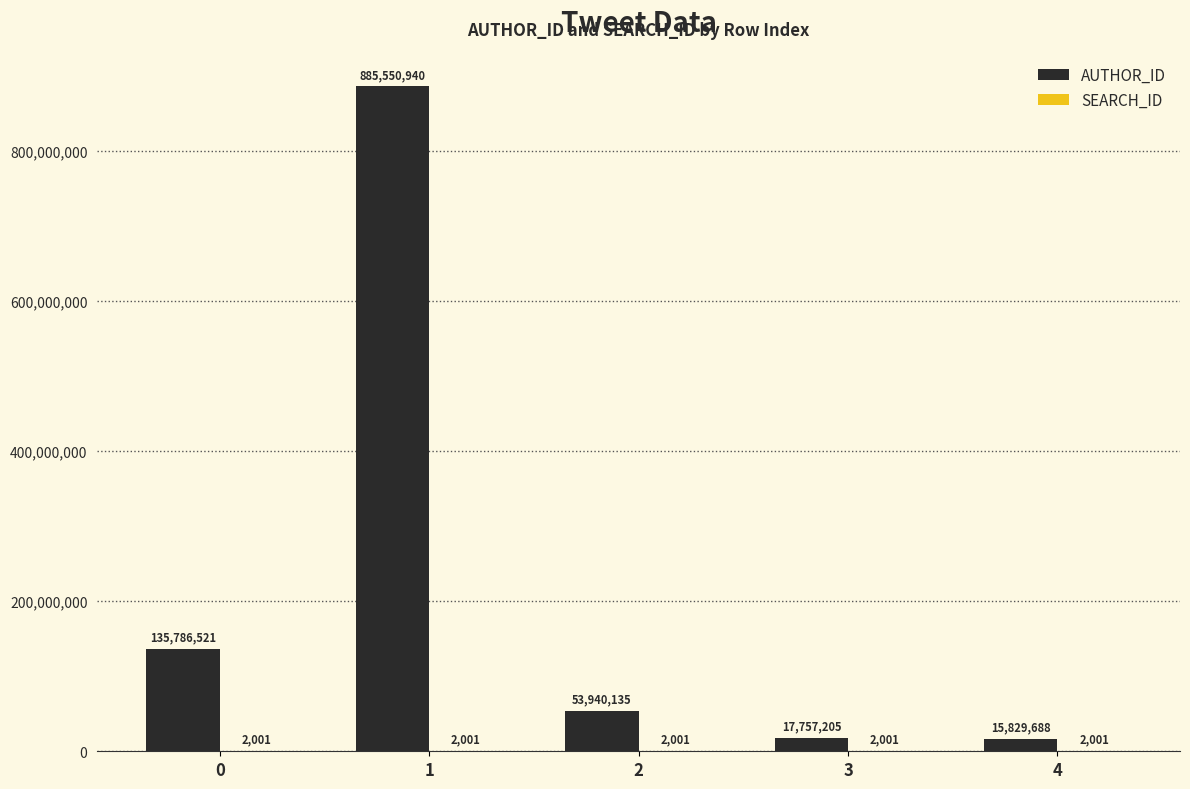

The AUTHOR_ID series shows 15829688 at 4. True or false?

True